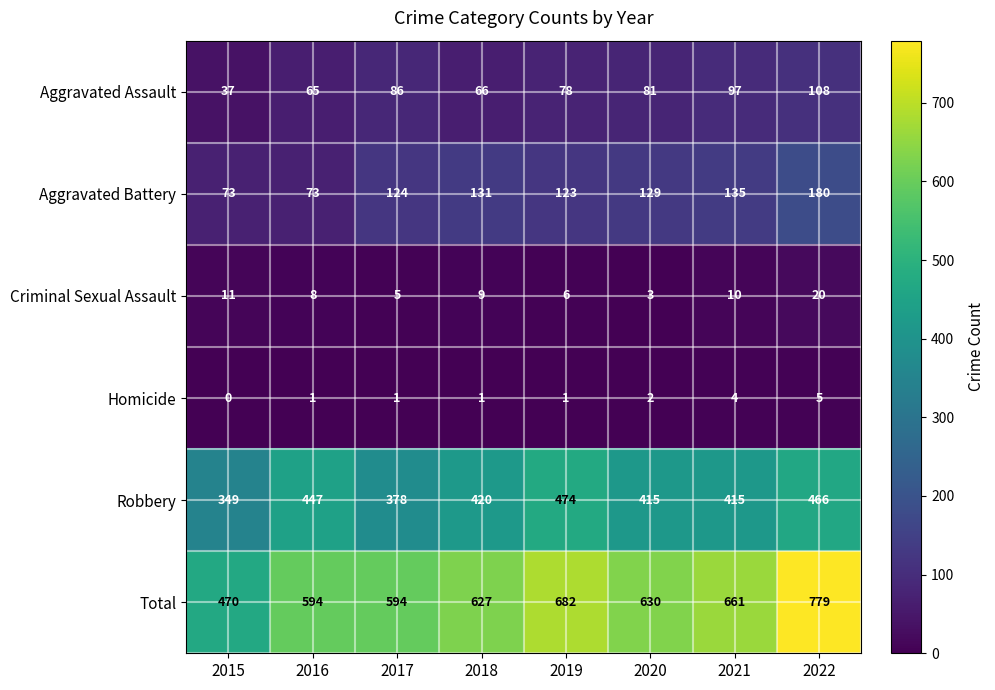

Which series has the widest spread of values?

Total